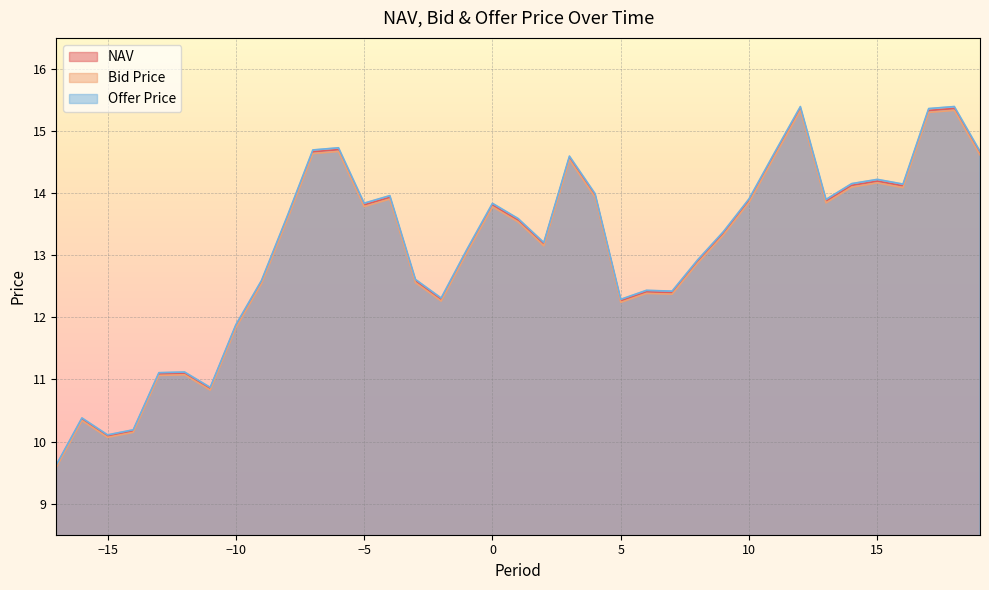

True or false: Bid Price and NAV cross at least once.

False